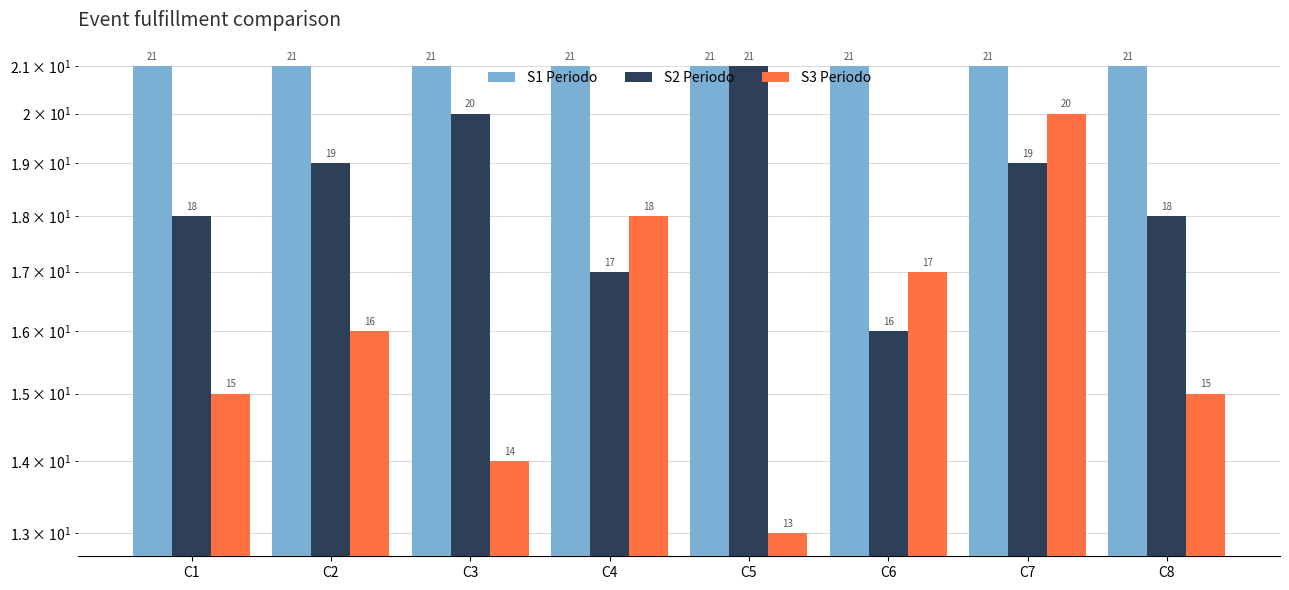

Between C1 and C7, which series saw the biggest shift?

S3 Periodo